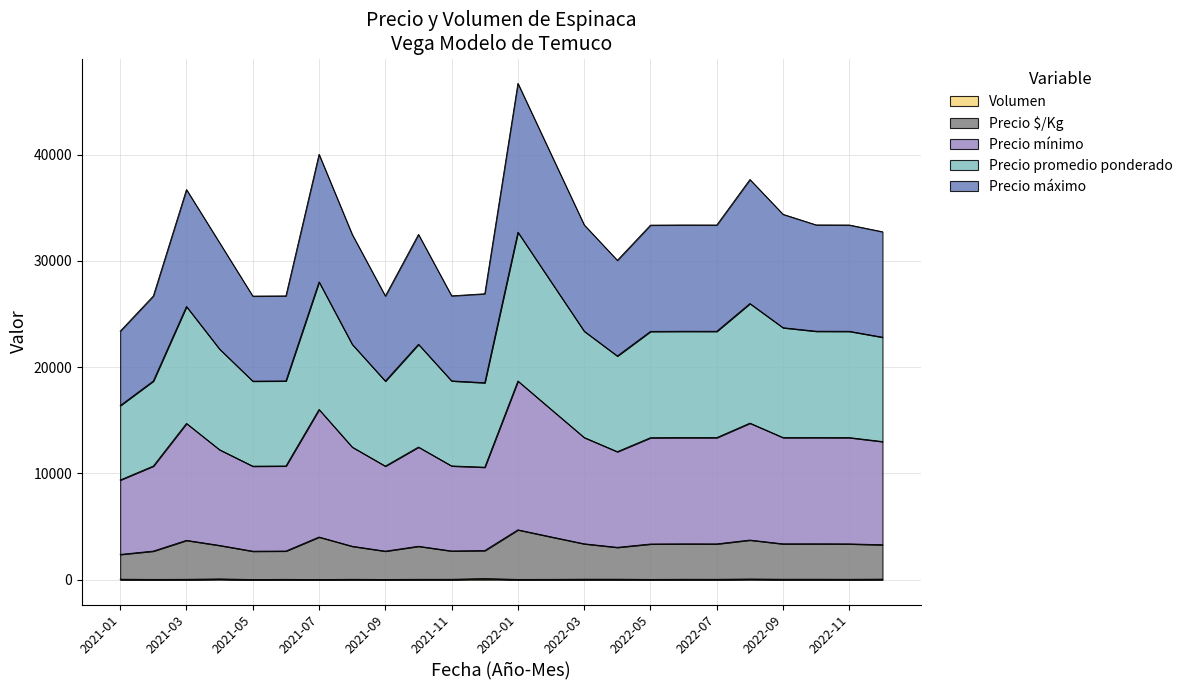

At which label does Volumen first exceed 41?

2021-01